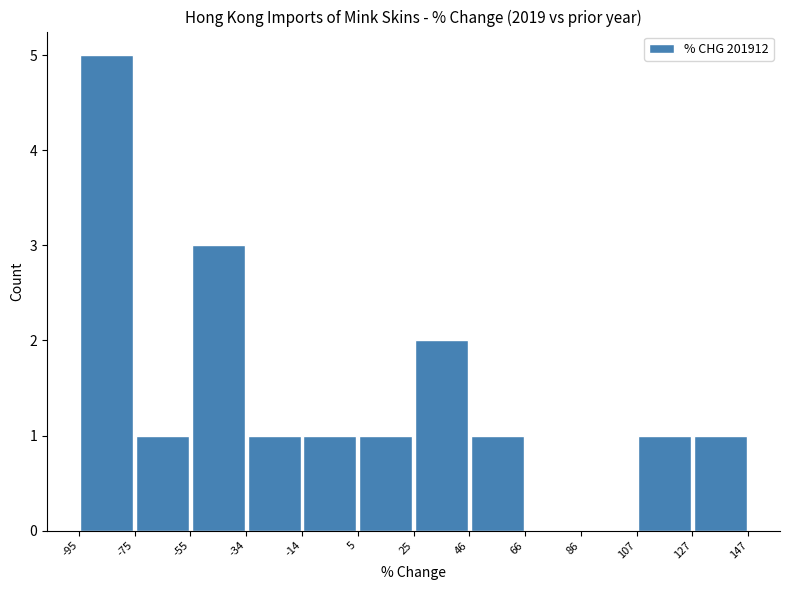

What is the height of the bar covering 127 to 147 on the x-axis? The values are not printed on the chart, so give them approximately, as read against the axis.

1